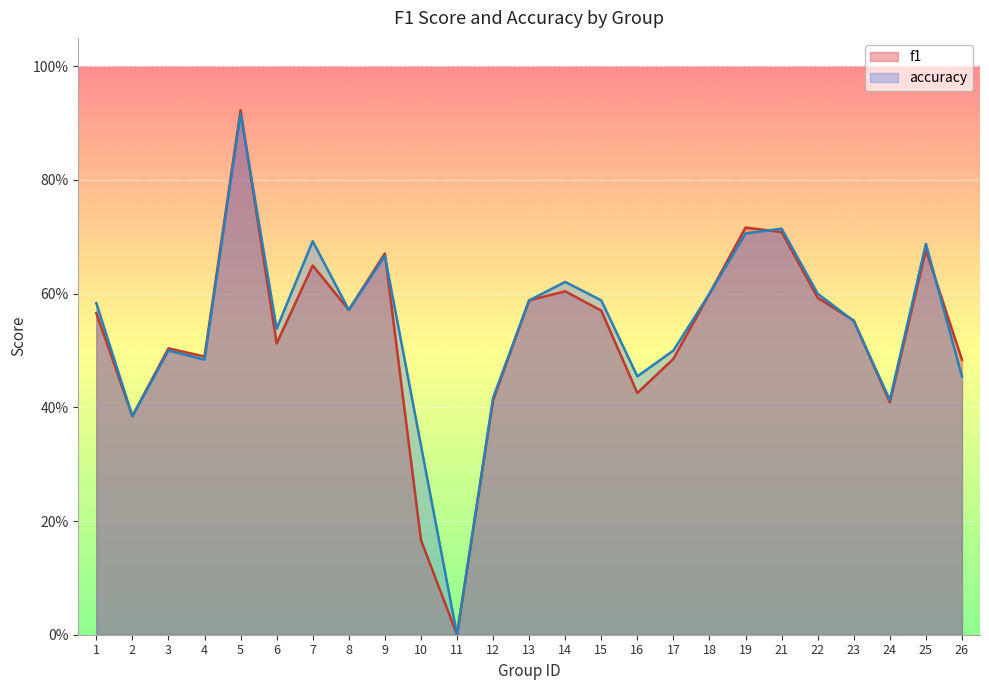

Which series changed the most between 22 and 24?

accuracy